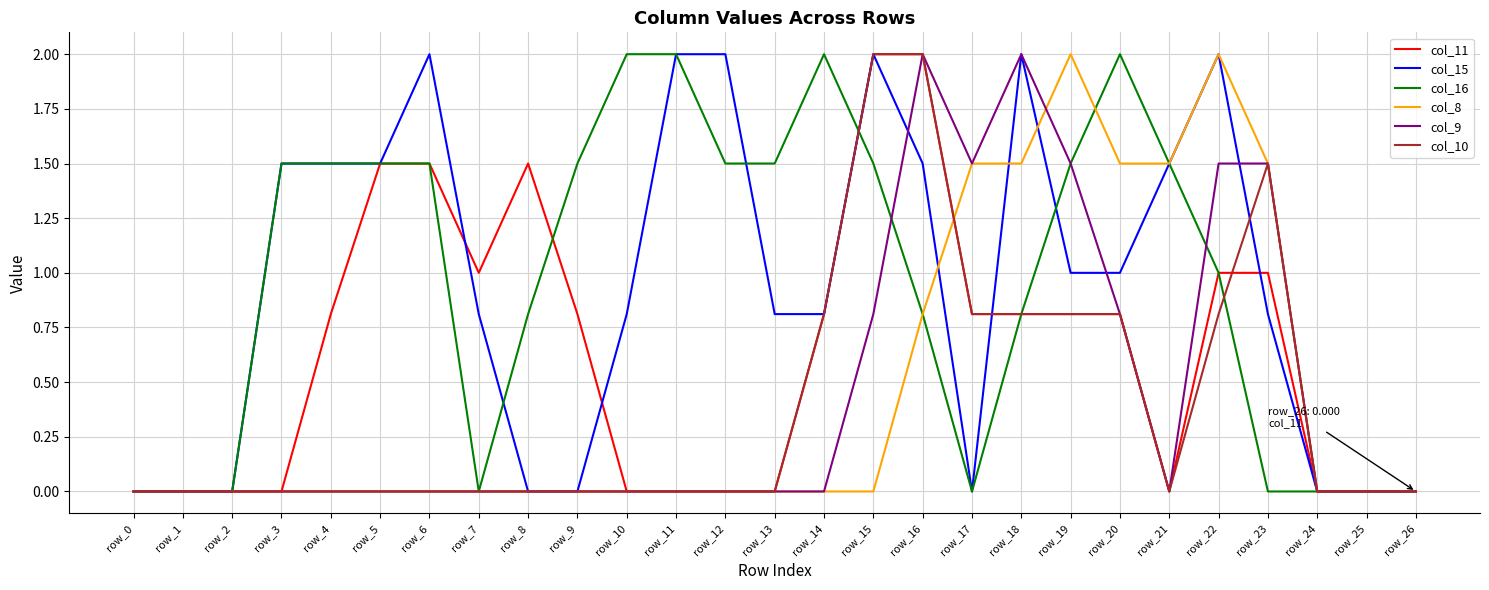

What is the difference between the highest and lowest values at row_21?

1.5